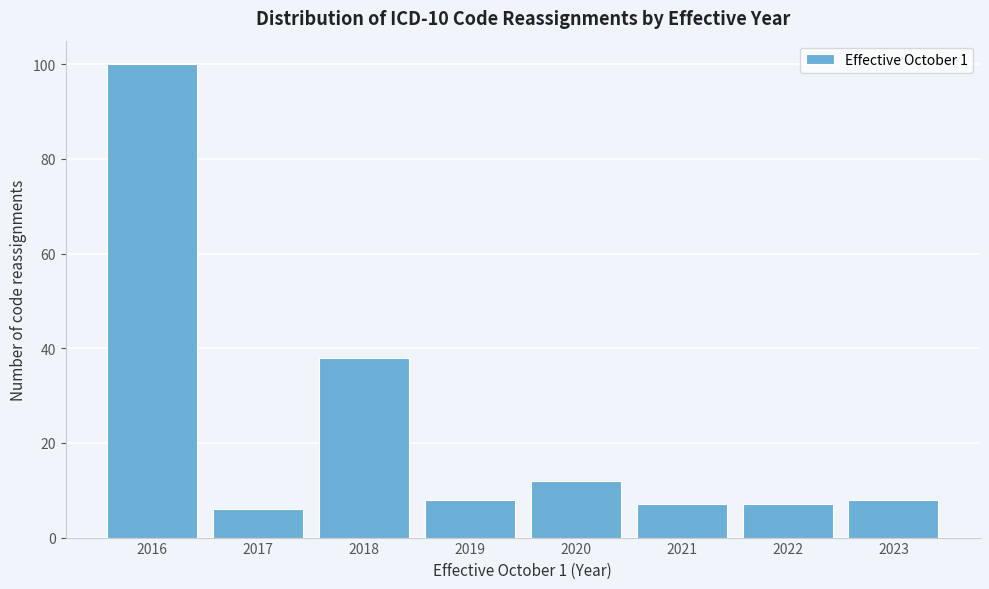

Reading left to right, extract all data points from this chart.

2016=100	2017=6	2018=38	2019=8	2020=12	2021=7	2022=7	2023=8